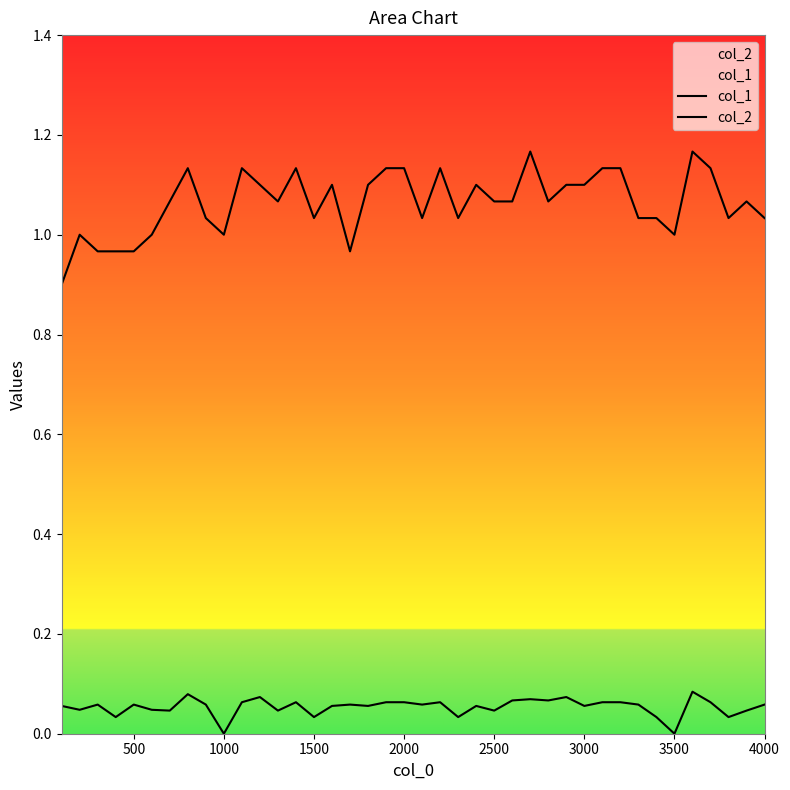

How many lines are shown in the chart?

2